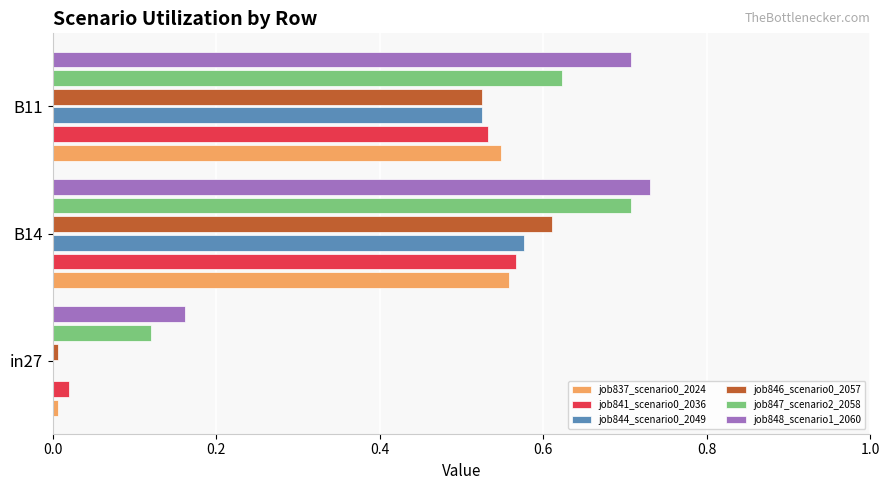

What is the sum of all job844_scenario0_2049 values?

1.1